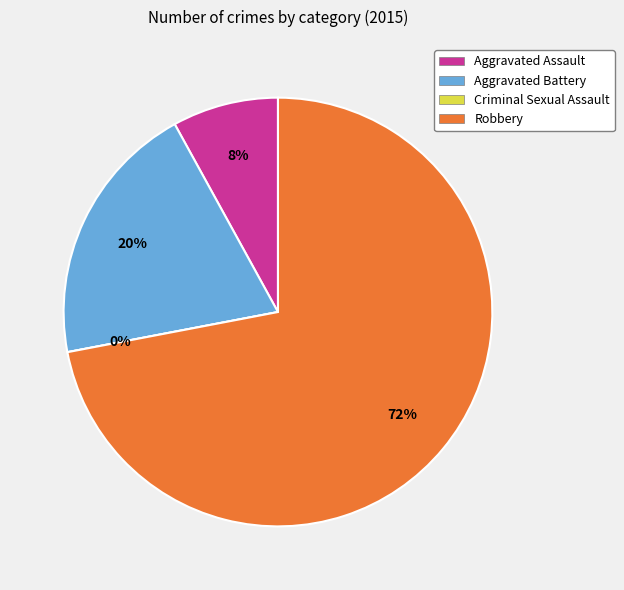

Count the number of slices in the pie.

4